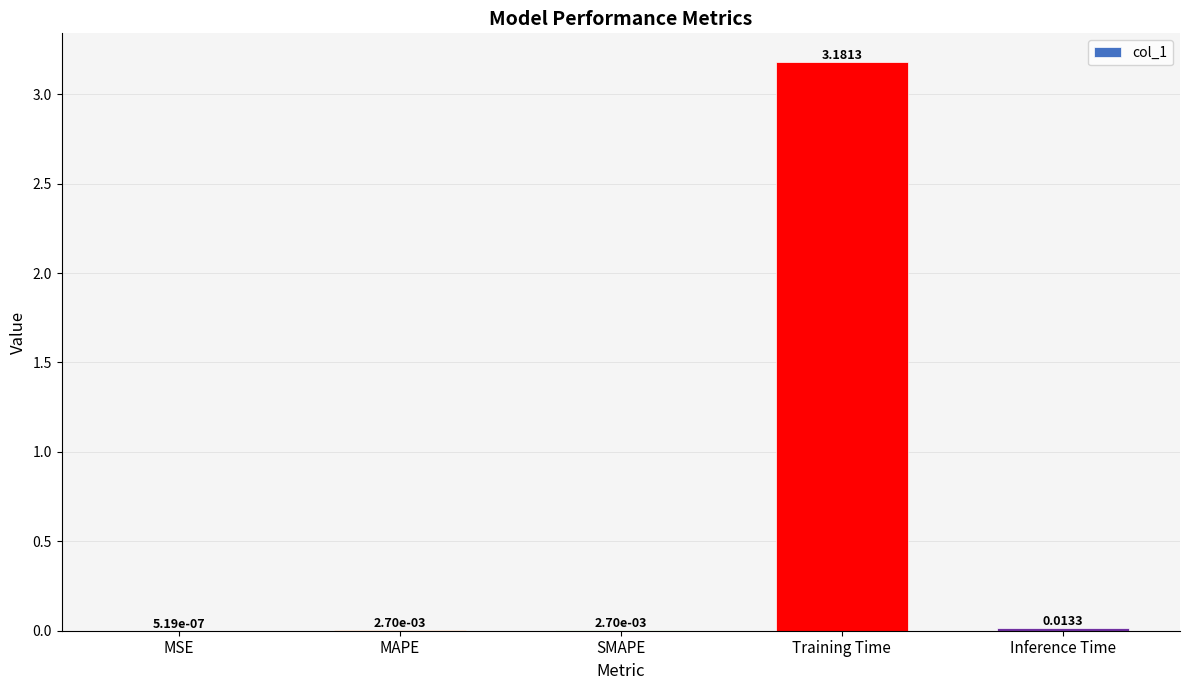

Between MSE and SMAPE, which is larger?

SMAPE